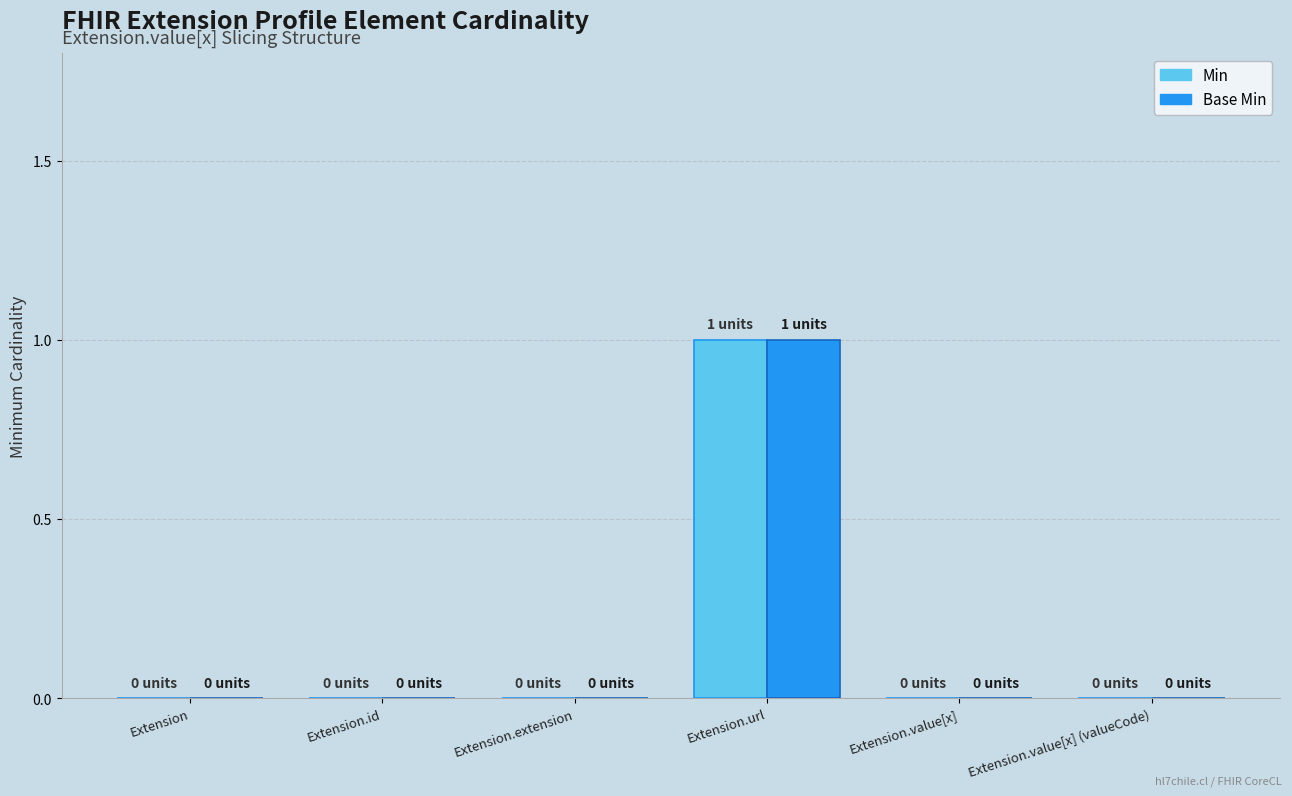

At which category does the chart reach its peak across all series?

Extension.url